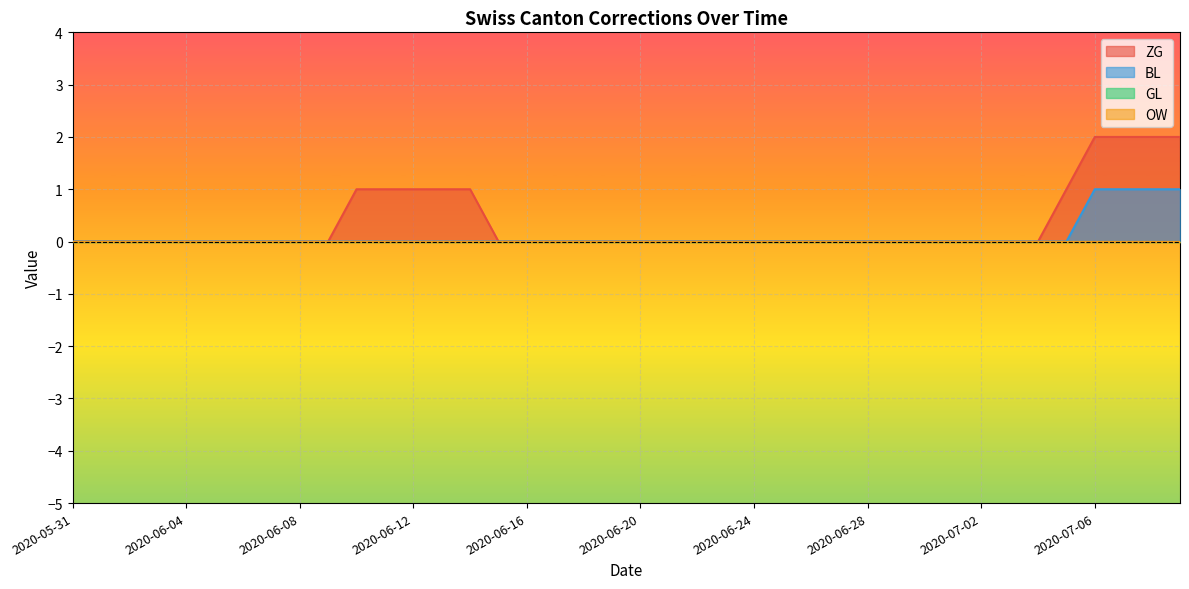

Rank the categories by ZG value from highest to lowest.

2020-07-06, 2020-07-07, 2020-07-08, 2020-07-09, 2020-06-10, 2020-06-11, 2020-06-12, 2020-06-13, 2020-06-14, 2020-07-05, 2020-05-31, 2020-06-01, 2020-06-02, 2020-06-03, 2020-06-04, 2020-06-05, 2020-06-06, 2020-06-07, 2020-06-08, 2020-06-09, 2020-06-15, 2020-06-16, 2020-06-17, 2020-06-18, 2020-06-19, 2020-06-20, 2020-06-21, 2020-06-22, 2020-06-23, 2020-06-24, 2020-06-25, 2020-06-26, 2020-06-27, 2020-06-28, 2020-06-29, 2020-06-30, 2020-07-01, 2020-07-02, 2020-07-03, 2020-07-04